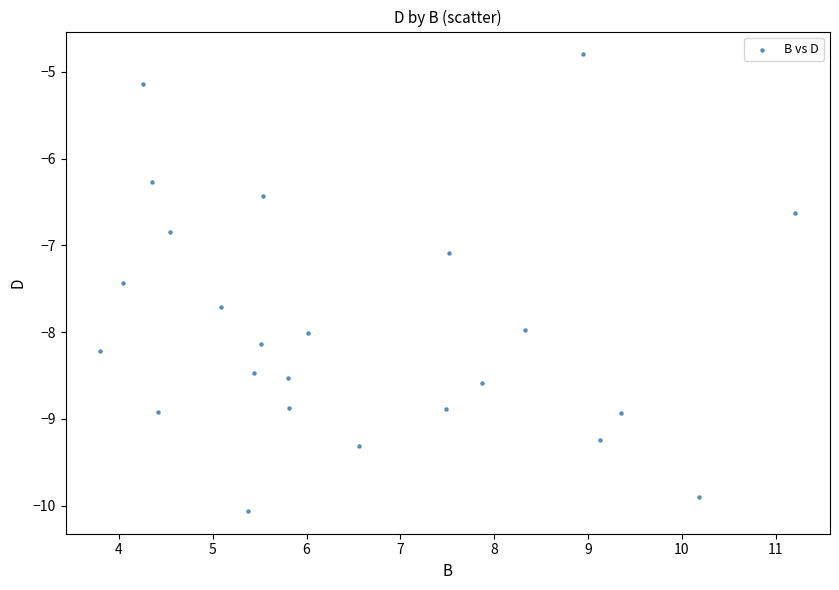

What is the range of X values (max minus min)?

7.4